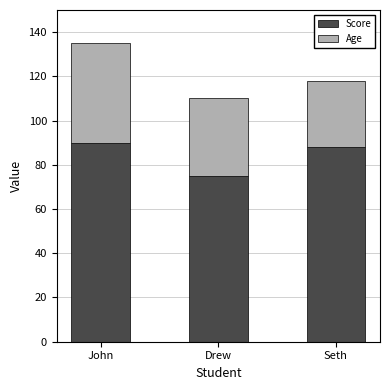

At which category is the sum across all series the highest?

John